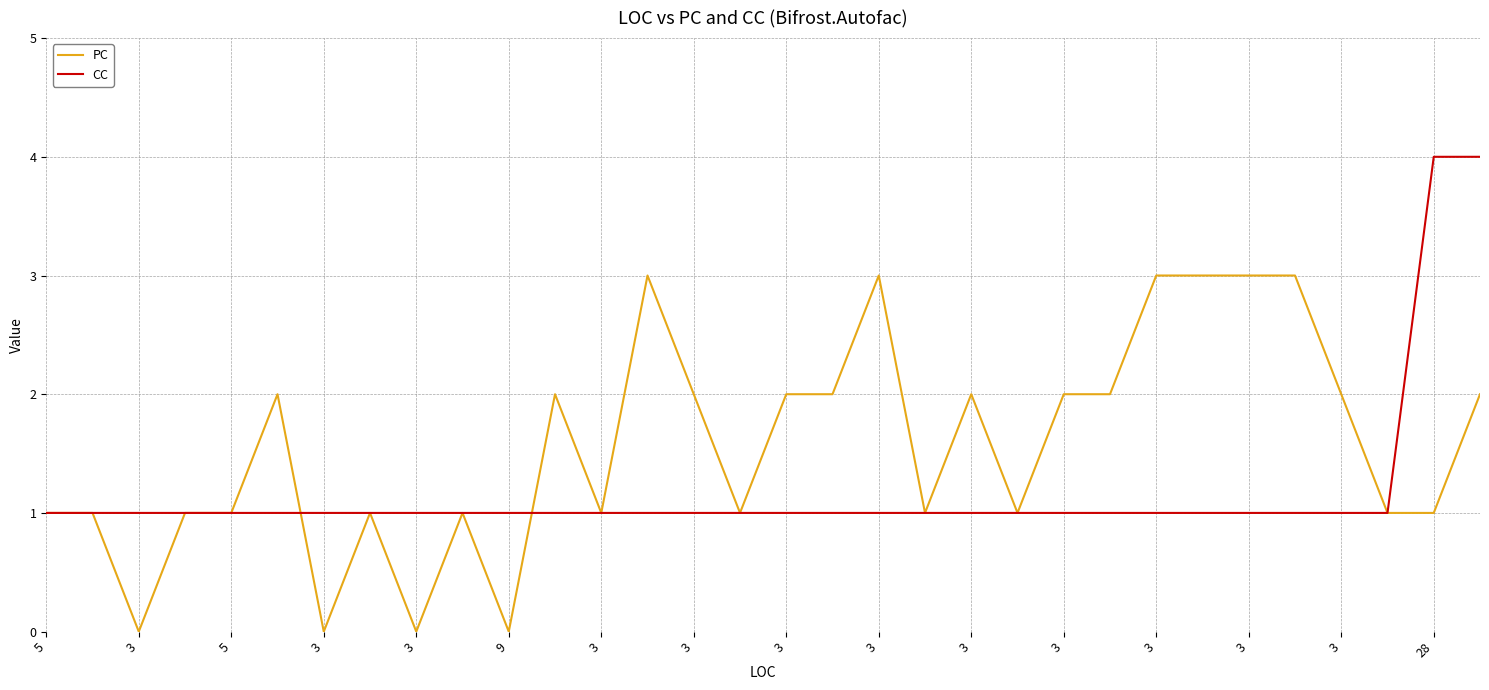

True or false: PC and CC intersect in this chart.

True